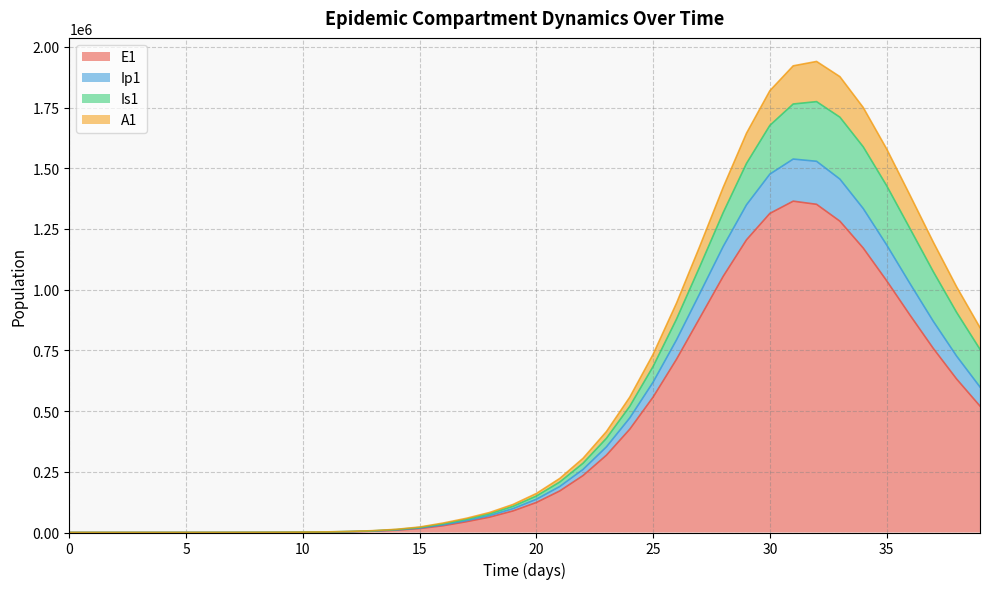

How many lines are shown in the chart?

4